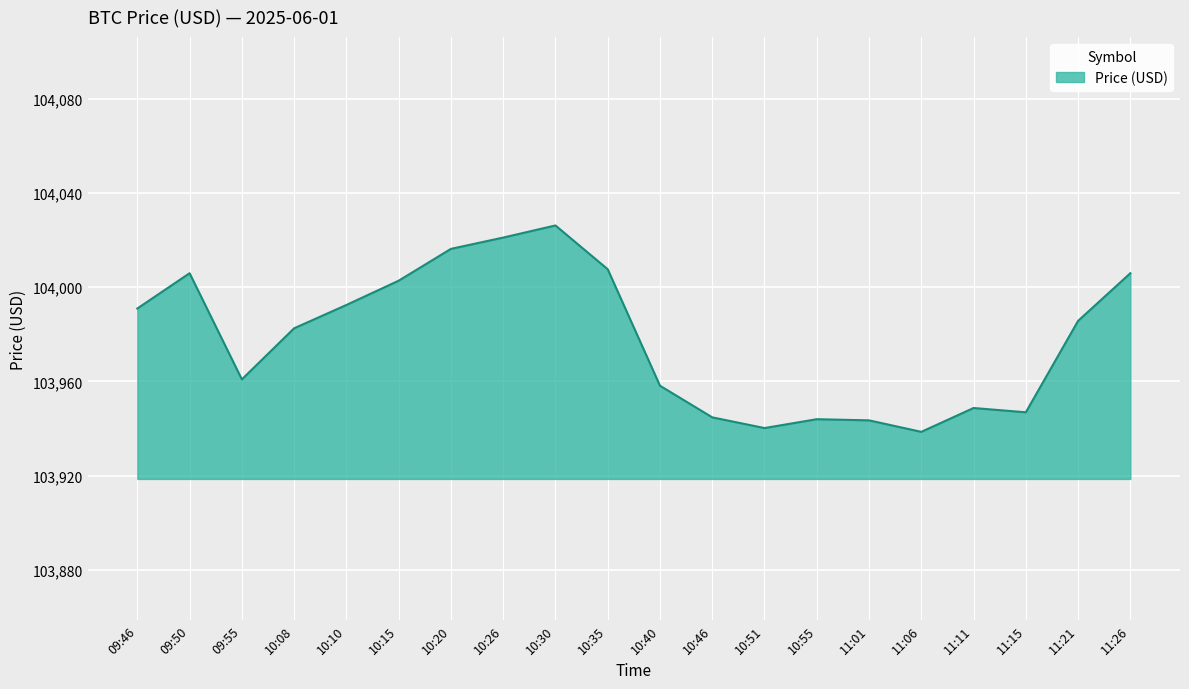

Which label corresponds to the largest value in the chart?

10:30